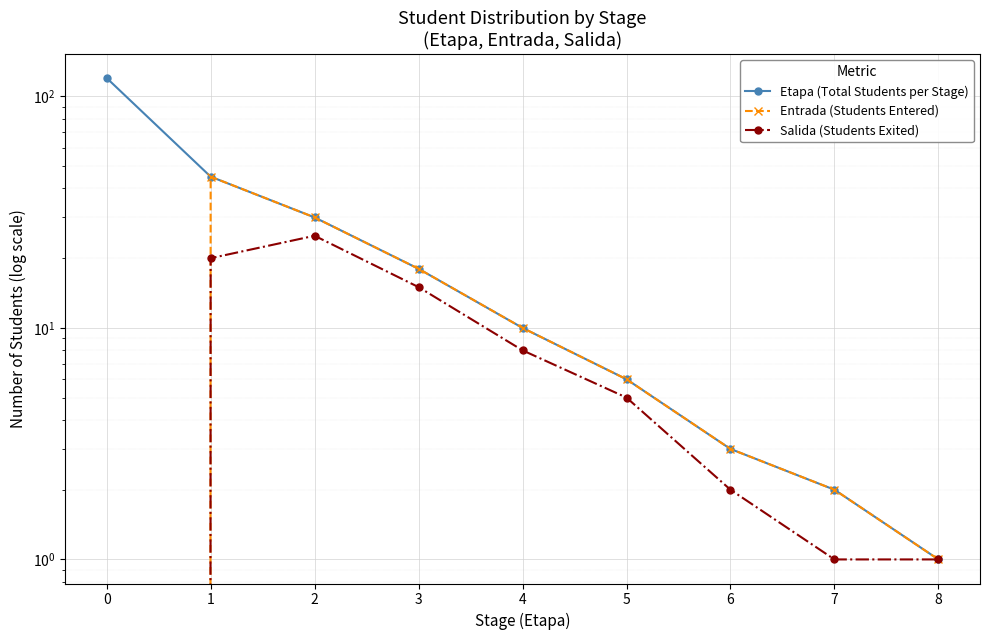

Where is Salida (Students Exited) nearest to the value 12?

3